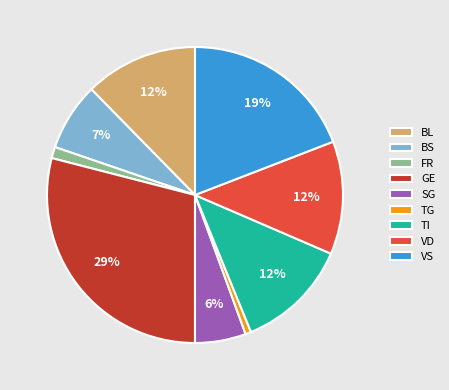

Is there any slice that represents more than half of the pie?

No